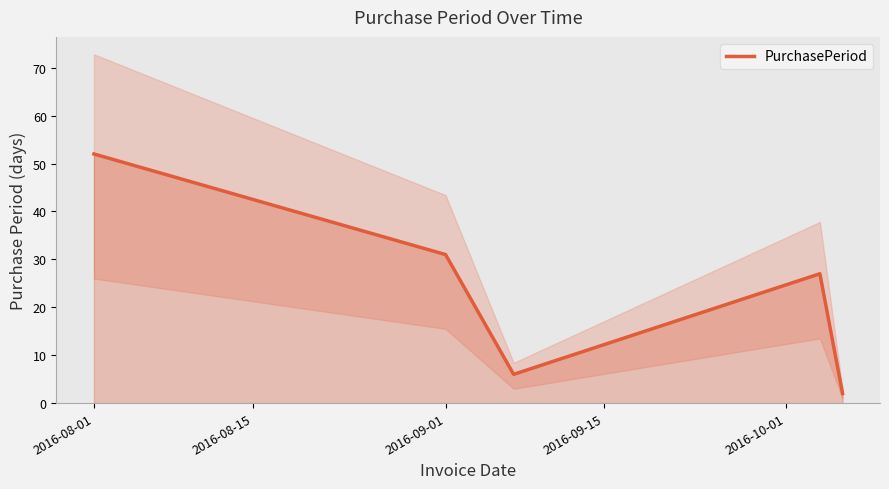

What is the highest value of the PurchasePeriod series?

52